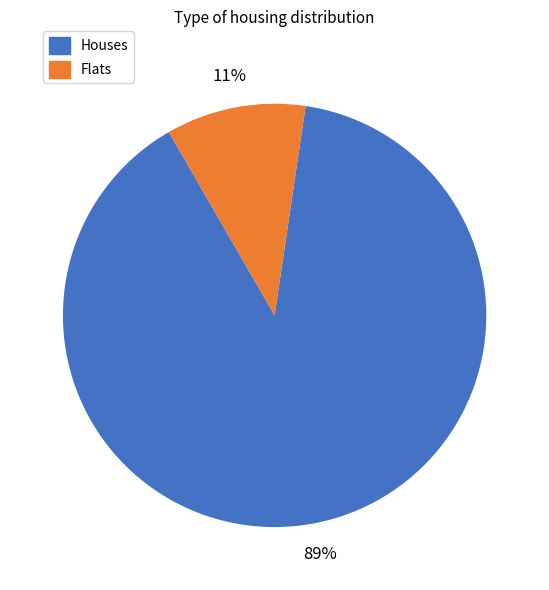

To the nearest percent, what is the average slice percentage?

50%